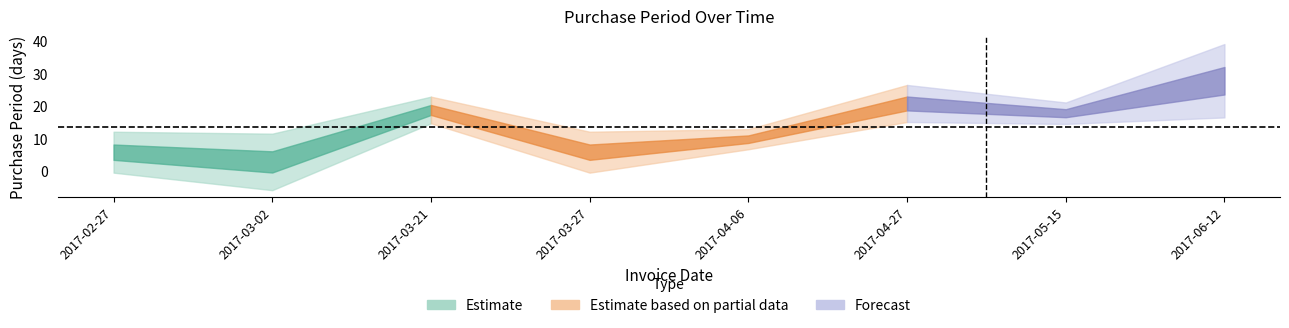

Rank the categories by value from lowest to highest.

2017-03-02, 2017-02-27, 2017-03-27, 2017-04-06, 2017-05-15, 2017-03-21, 2017-04-27, 2017-06-12